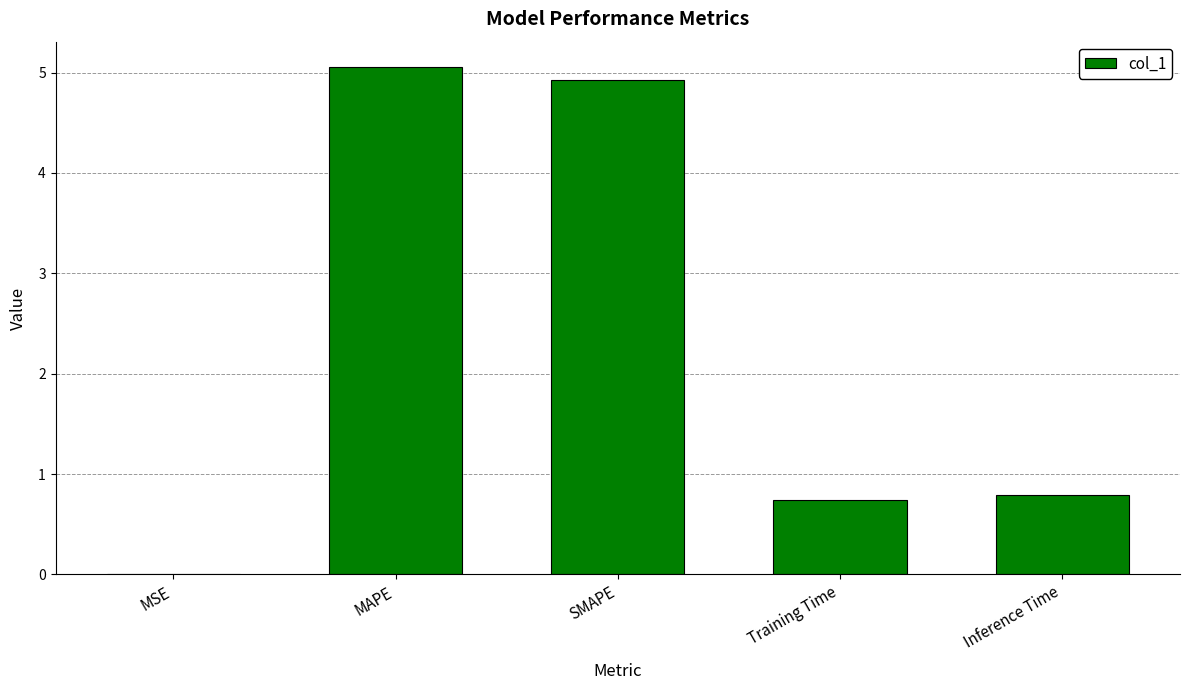

Count the number of data series in this chart.

1